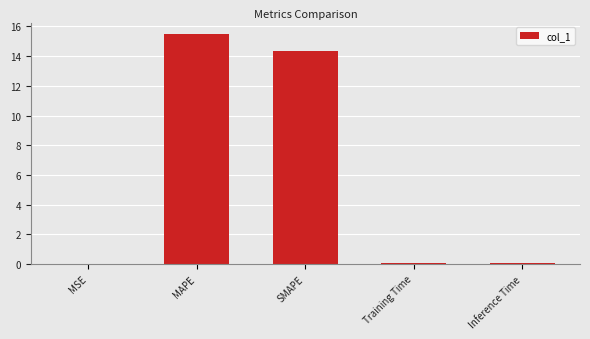

How many data points does each series have?

5